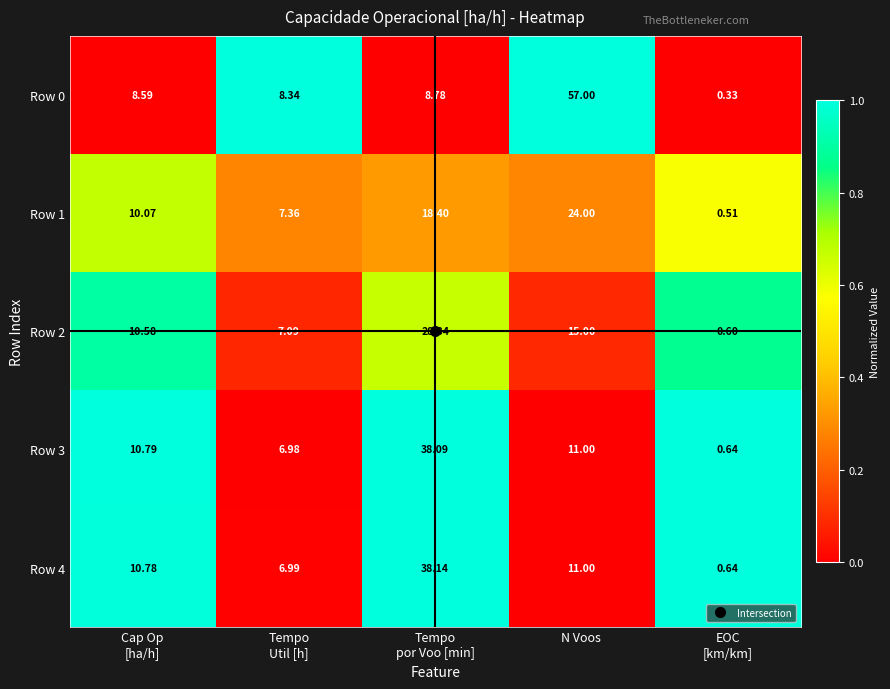

How many values in the Row 2 series exceed 10?

3